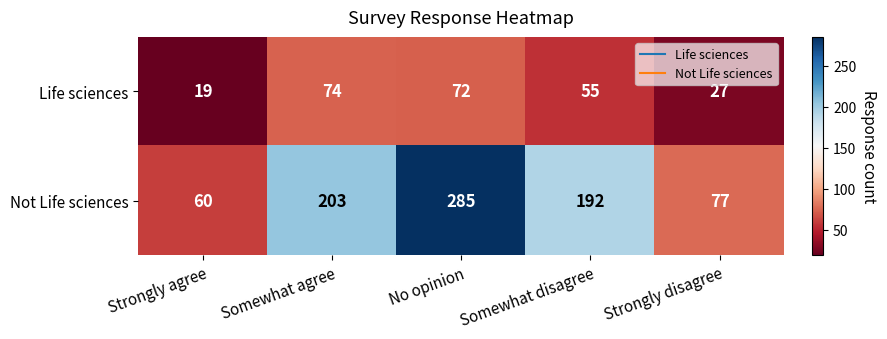

At which category does the chart reach its minimum across all series?

Strongly agree